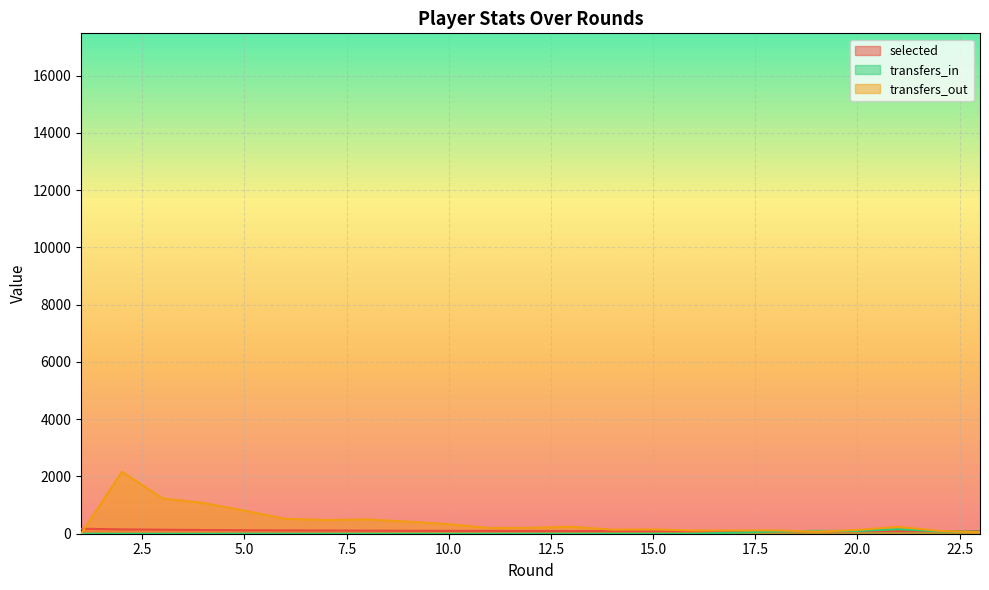

Which has a higher value, 12 or 4?

4